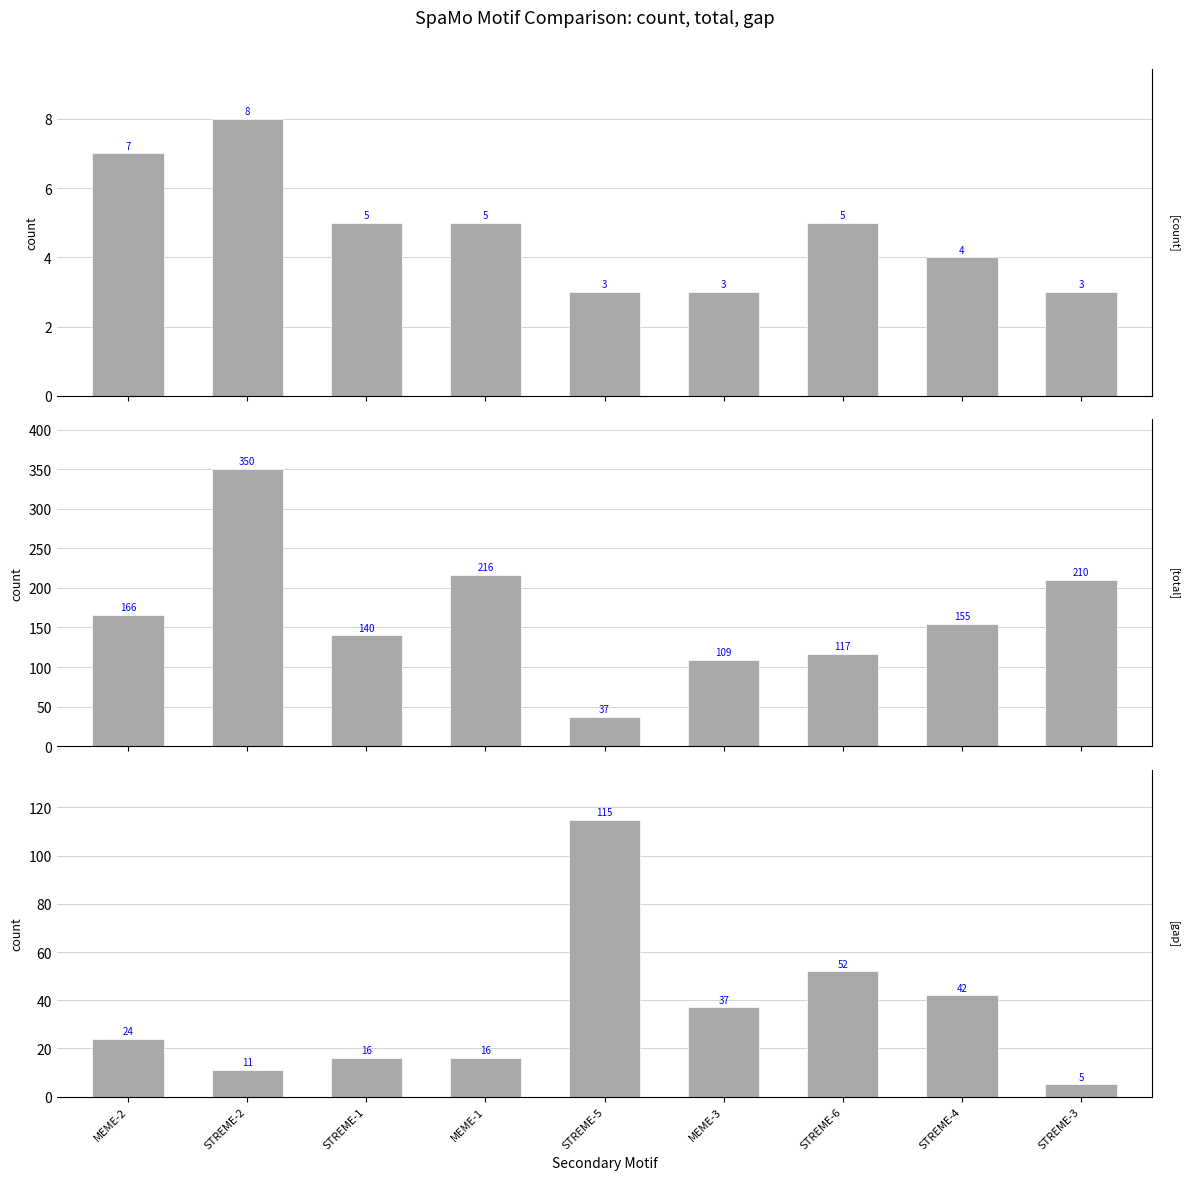

What is the highest value of the gap series?

115